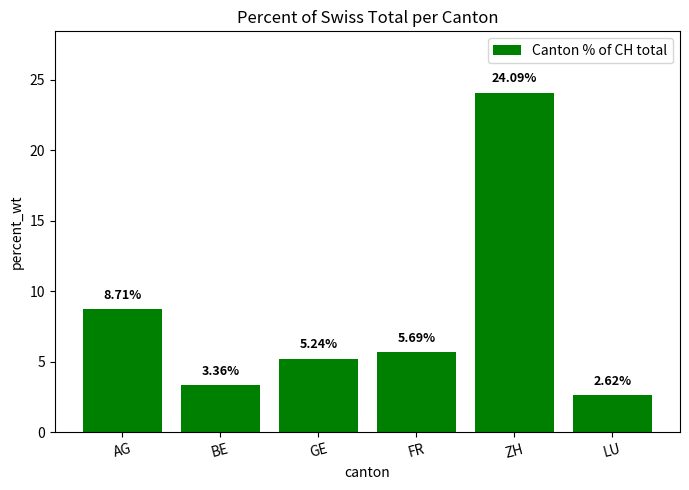

Is it true that the value at ZH is 32.3?

False